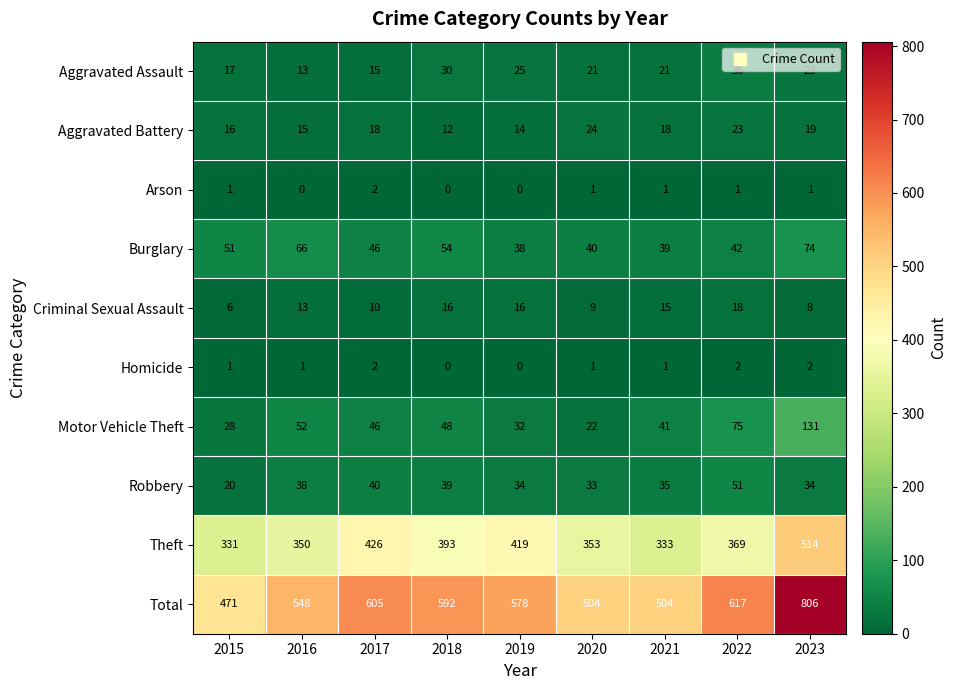

The Aggravated Battery series shows 12 at 2021. True or false?

False